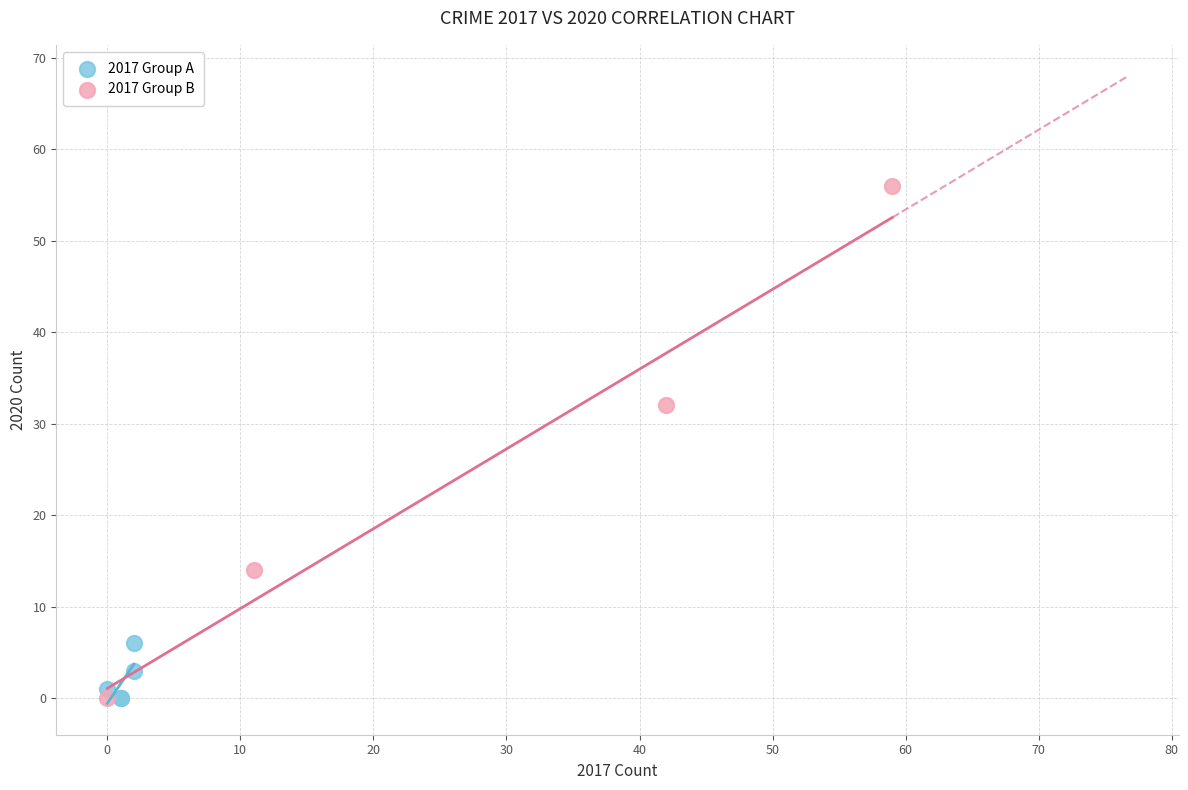

Which series contains the highest Y value?

2017 Group B